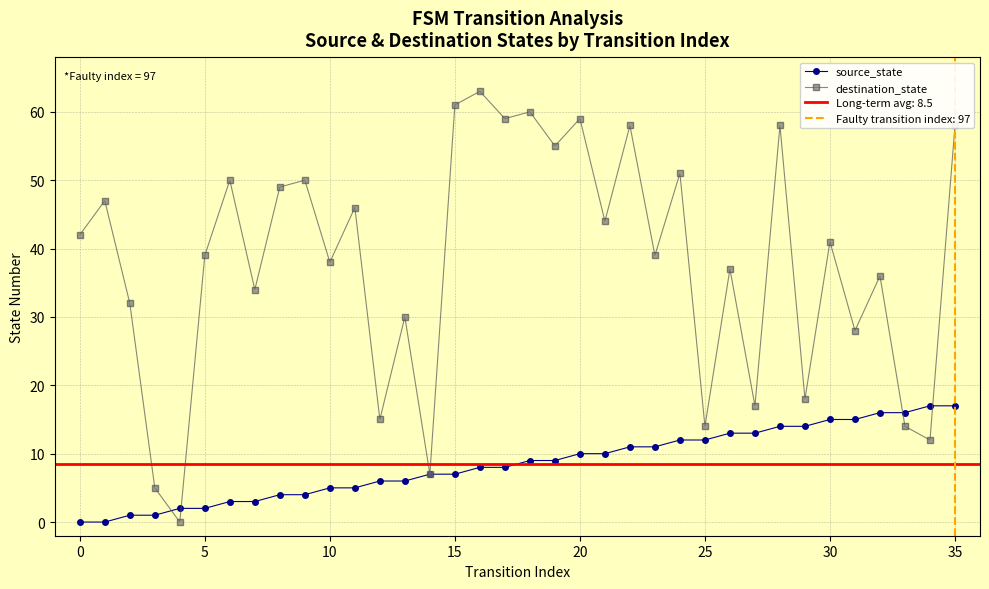

The value of source_state at 30 is 26. True or false?

False